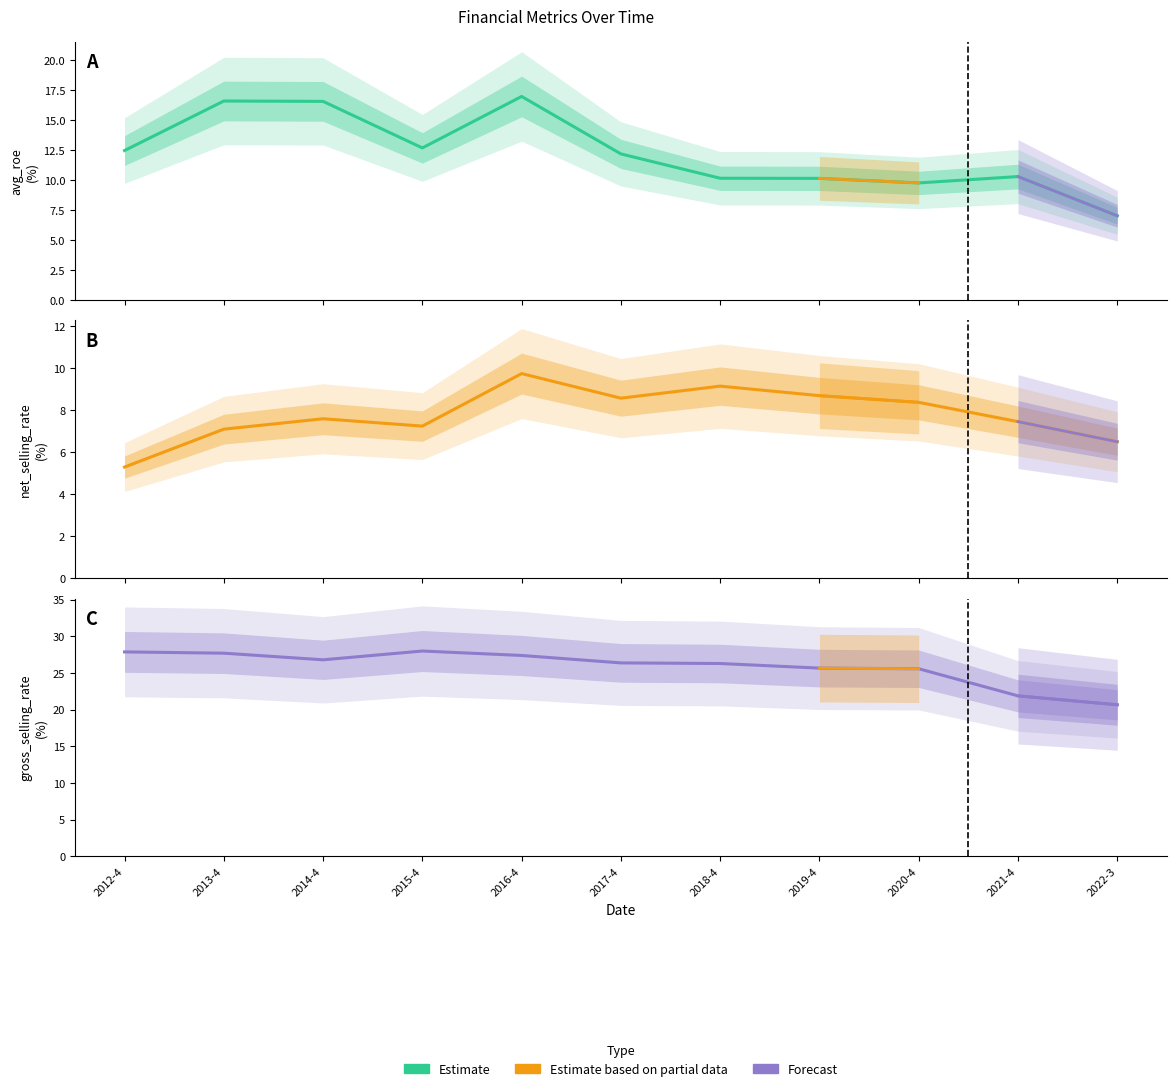

True or false: avg roe and gross selling rate intersect in this chart.

False